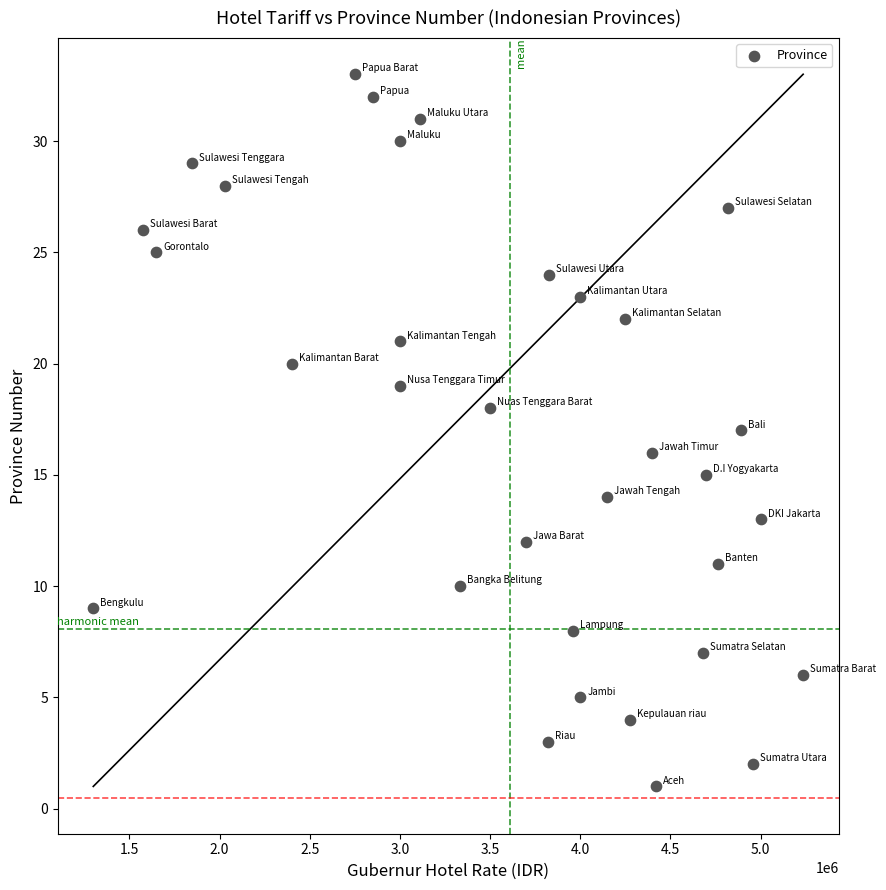

What is the range of Y values (max minus min)?

32